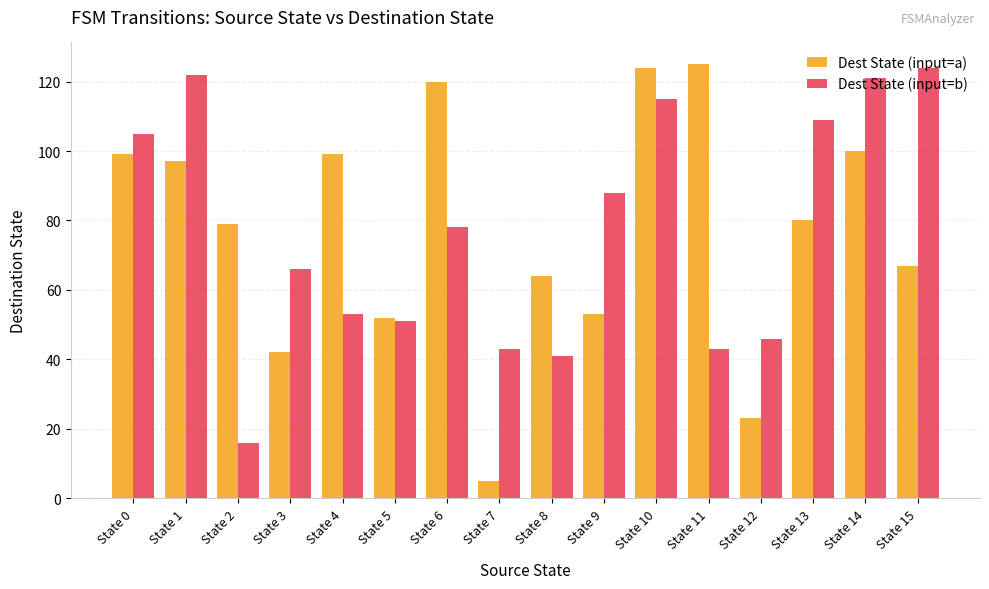

Rank the series at State 11 from highest to lowest value.

Dest State (input=a), Dest State (input=b)